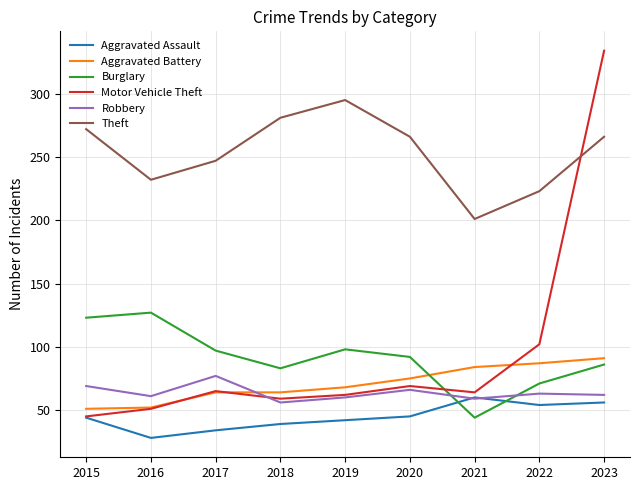

Count the number of categories in the chart.

9